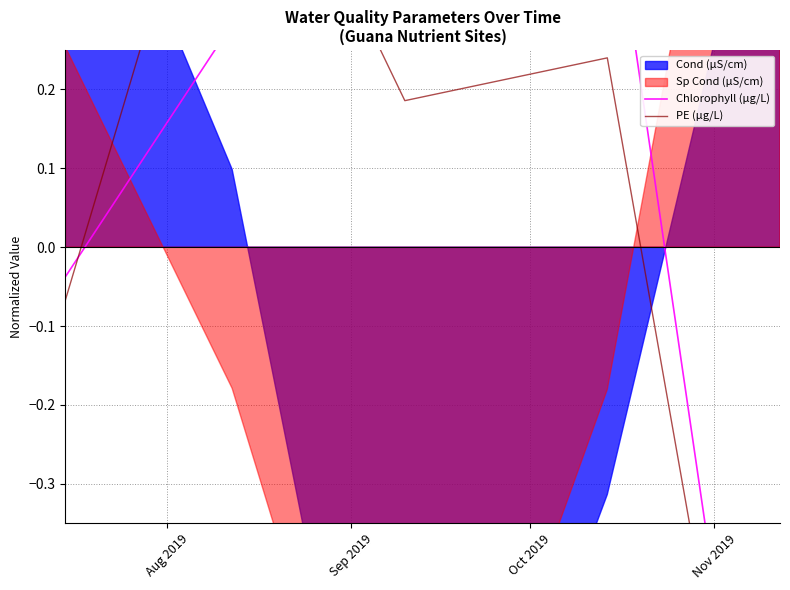

Reading left to right, list all the values displayed in this chart.

Chlorophyll (µg/L): -0.0	0.3	0.3	0.5	-1.0
PE (µg/L): -0.1	0.6	0.2	0.2	-1.0